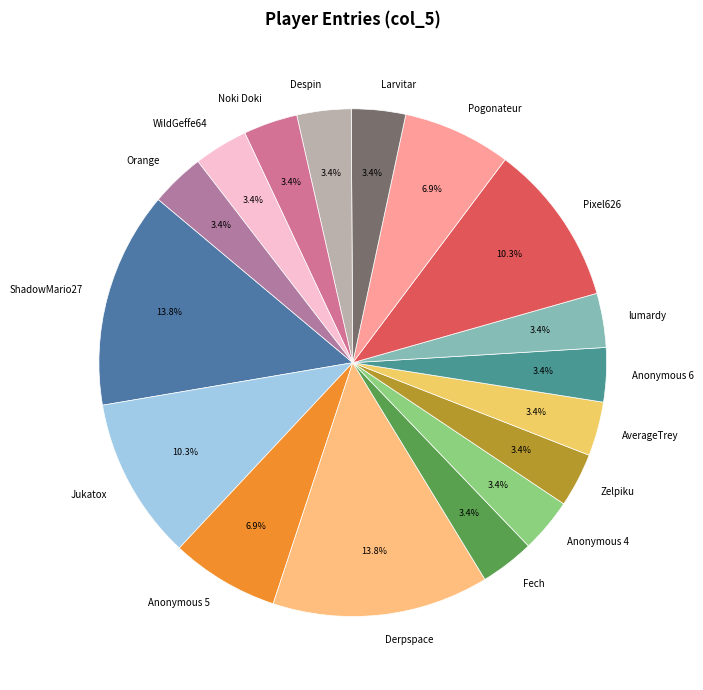

What percentage is NOT represented by lumardy?

96.6%